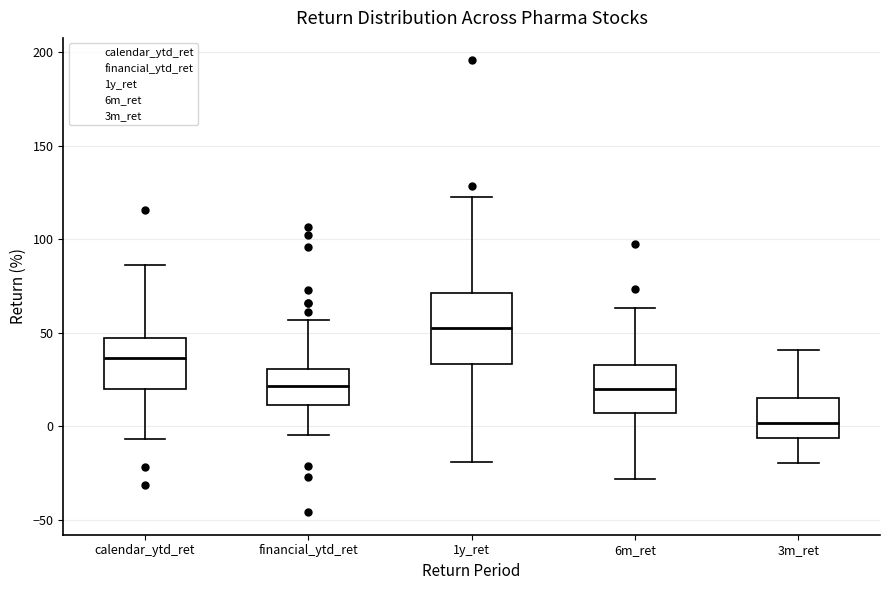

Where does the median line of the box for 1y_ret sit on the y-axis? The values are not printed on the chart, so give them approximately, as read against the axis.

55